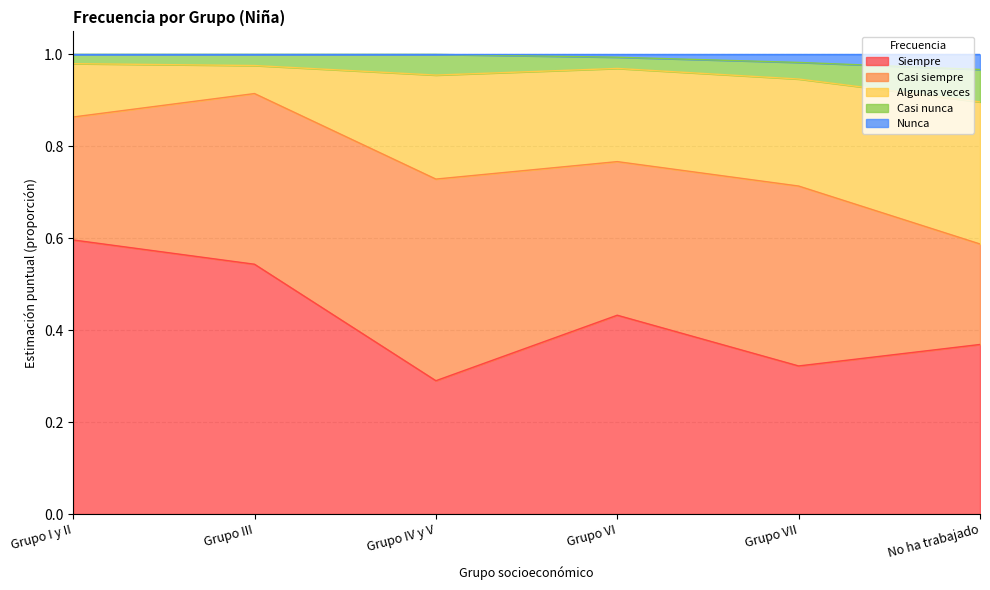

List the labels in order of Siempre value, smallest first.

Grupo IV y V, Grupo VII, No ha trabajado, Grupo VI, Grupo III, Grupo I y II